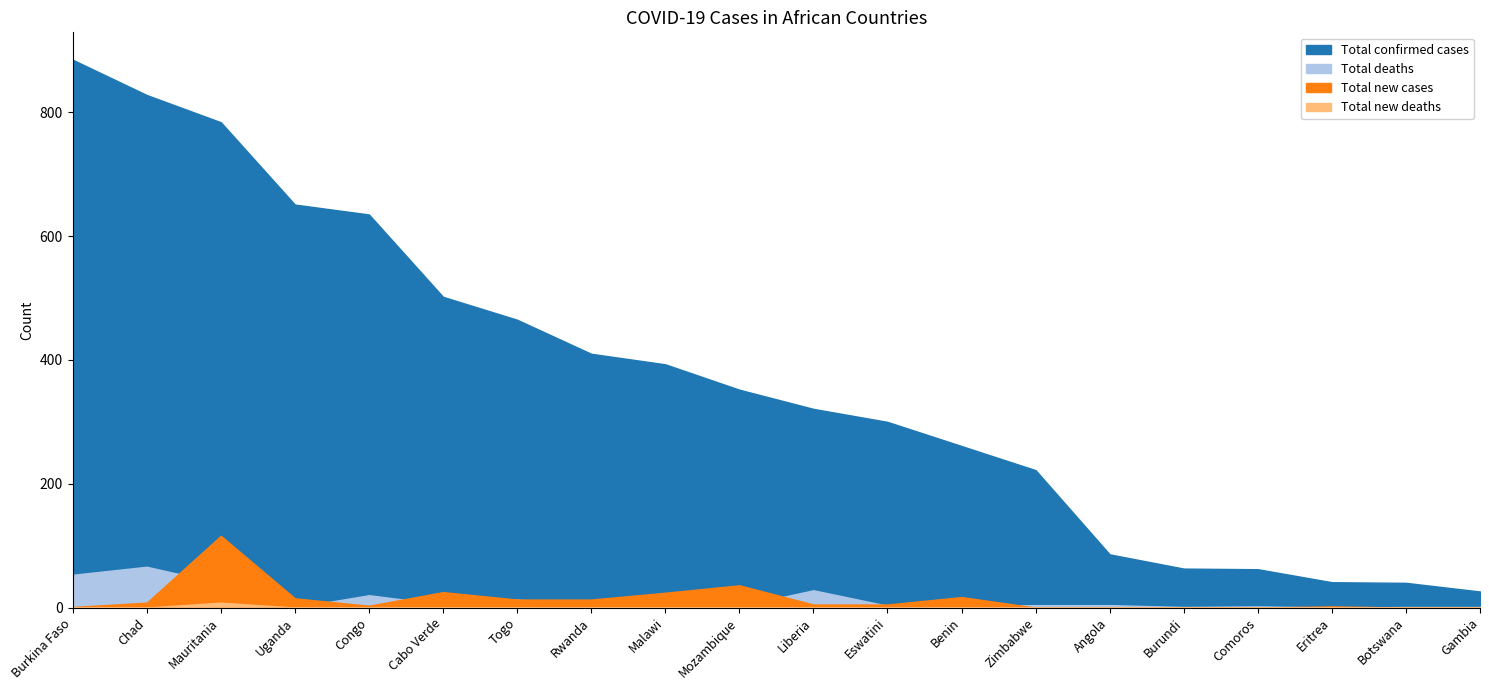

At which category does Total new deaths reach its first local peak?

Mauritania